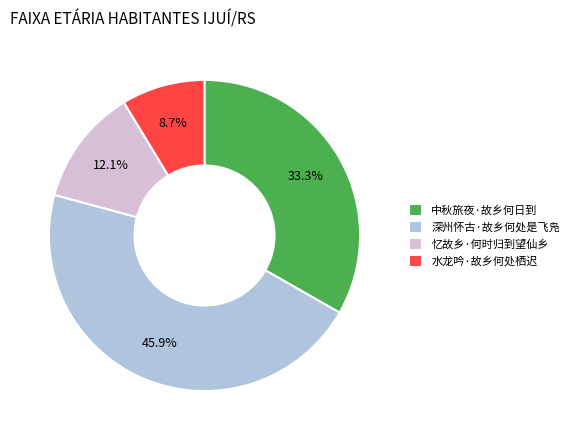

To the nearest percent, what portion does 水龙吟·故乡何处栖迟 represent?

9%